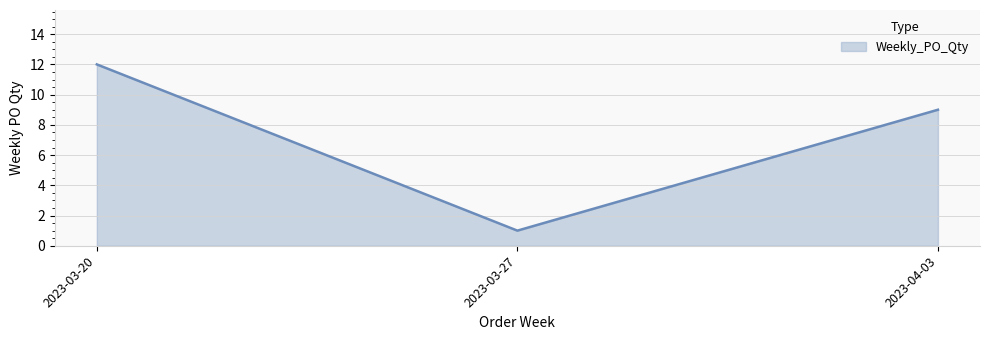

Is it true that the value at 2023-03-27 is 1?

True